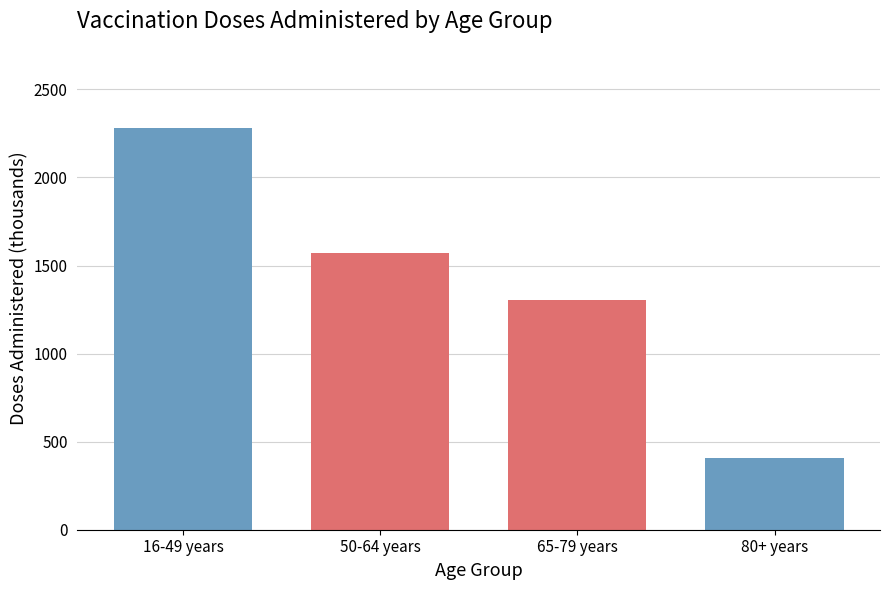

Reading left to right, extract all data points from this chart.

2281.8	1572.2	1306.5	409.0